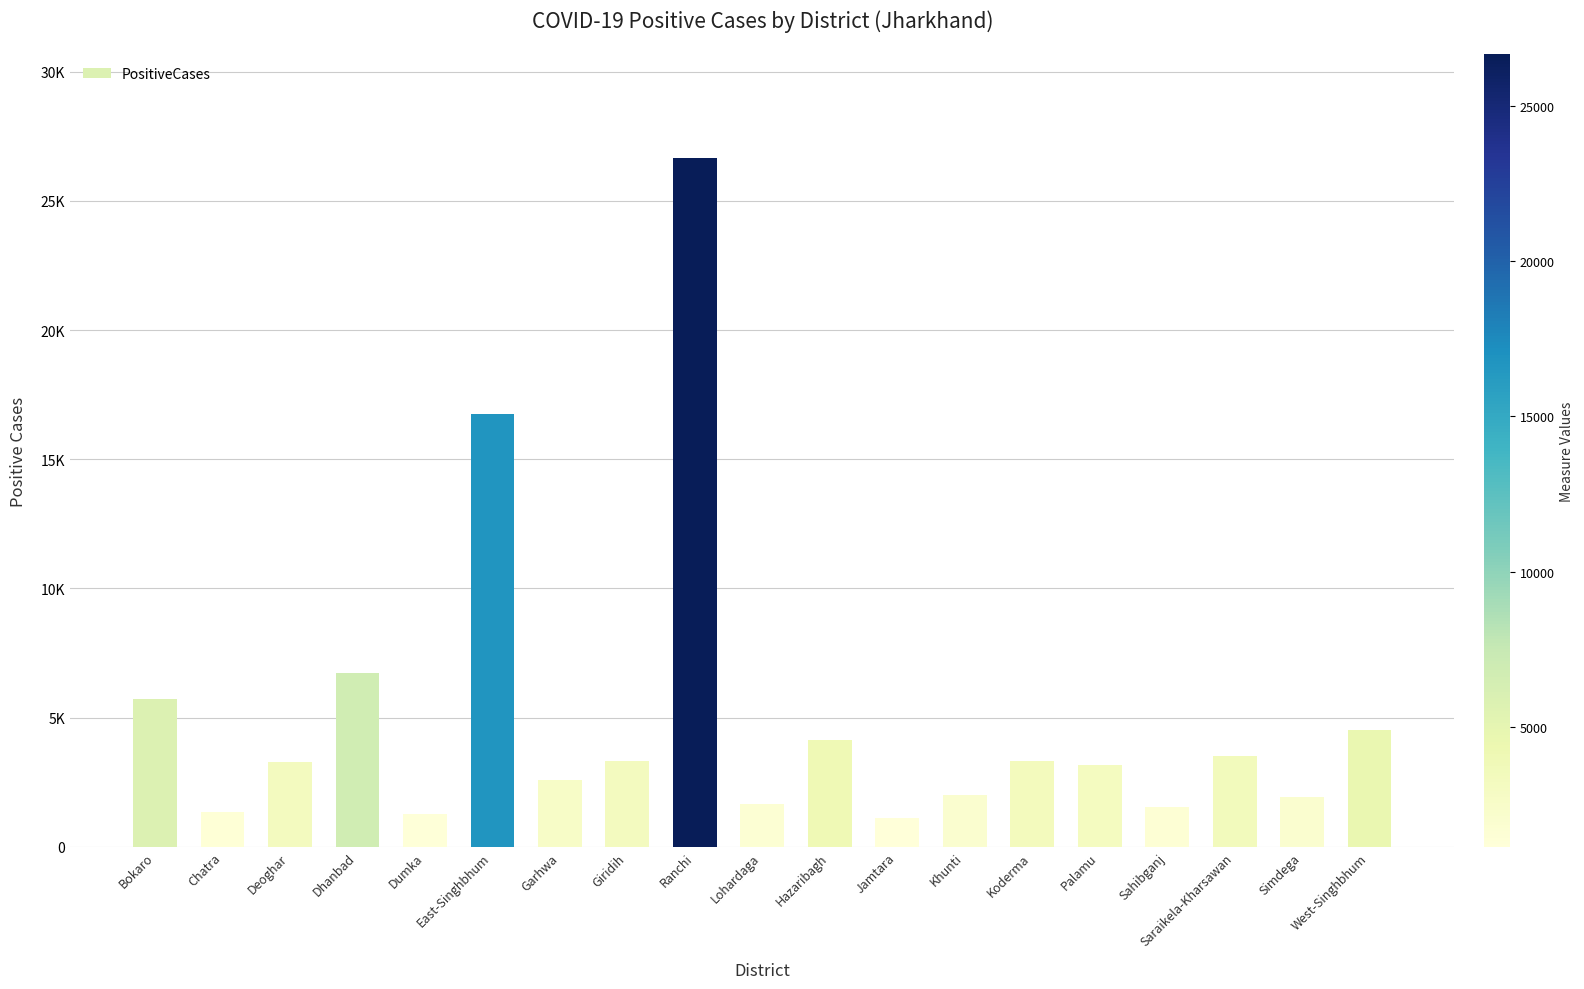

What is the average value?

4981